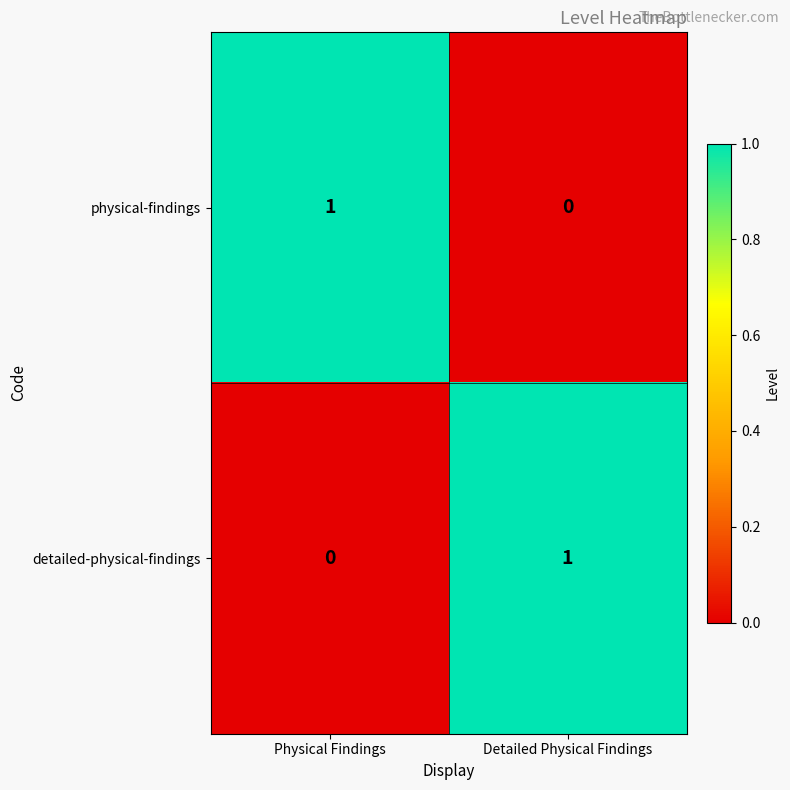

Is the value of physical-findings at Physical Findings greater than the value of detailed-physical-findings at Physical Findings?

Yes